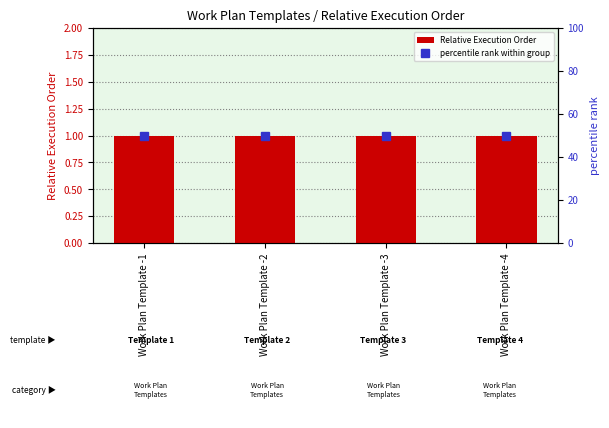

What is the highest value of the percentile rank within group series?

50